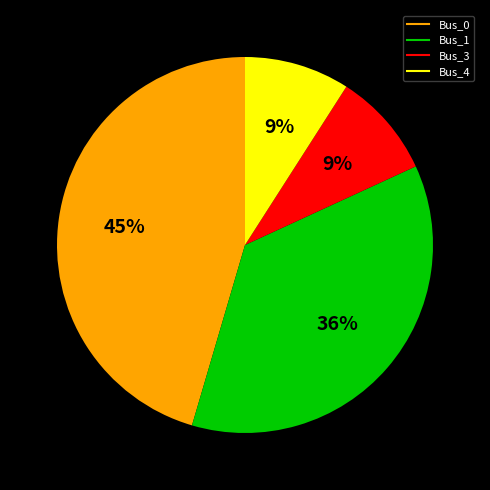

Which slice is the largest?

Bus_0